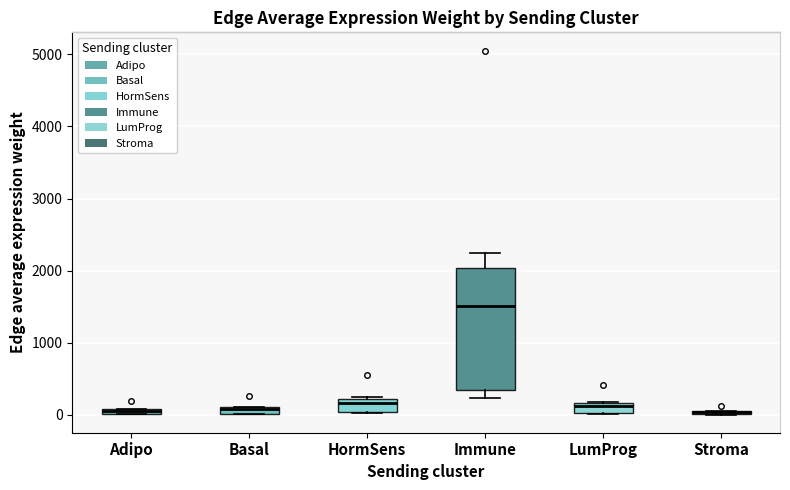

Which box is the tallest, from its lower edge to its upper edge?

Immune